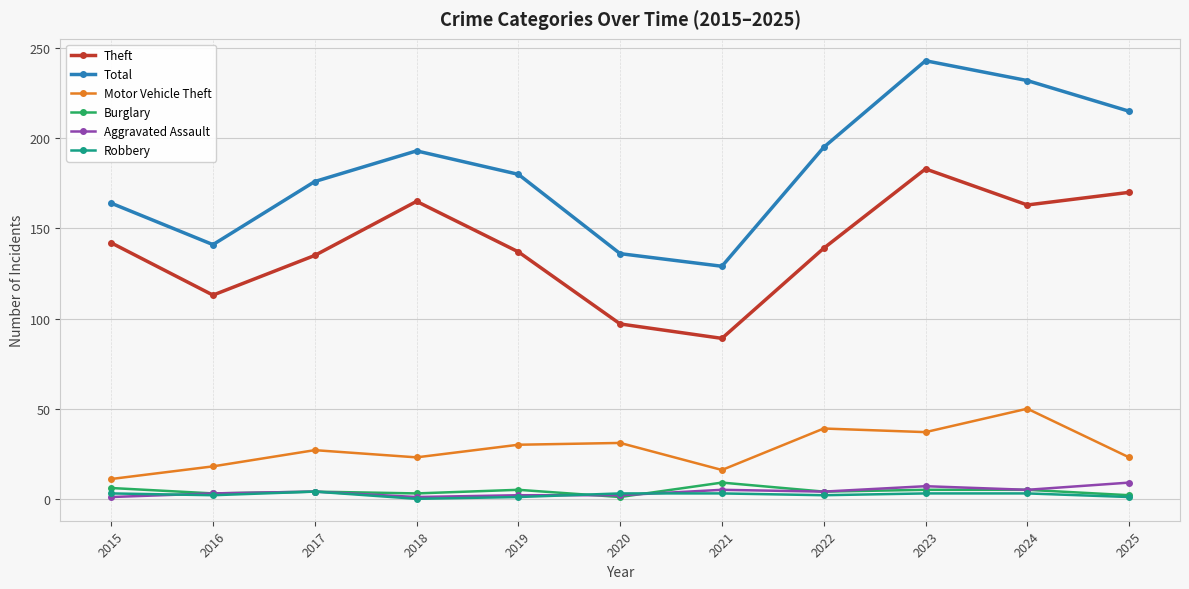

What is the greatest value displayed?

243